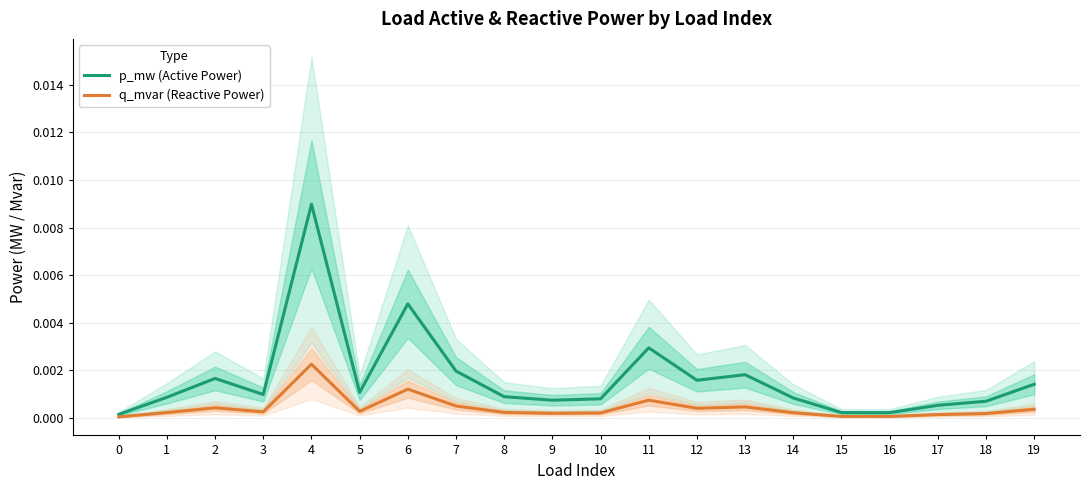

Rank the series by their maximum value, from highest to lowest.

p_mw (Active Power), q_mvar (Reactive Power)